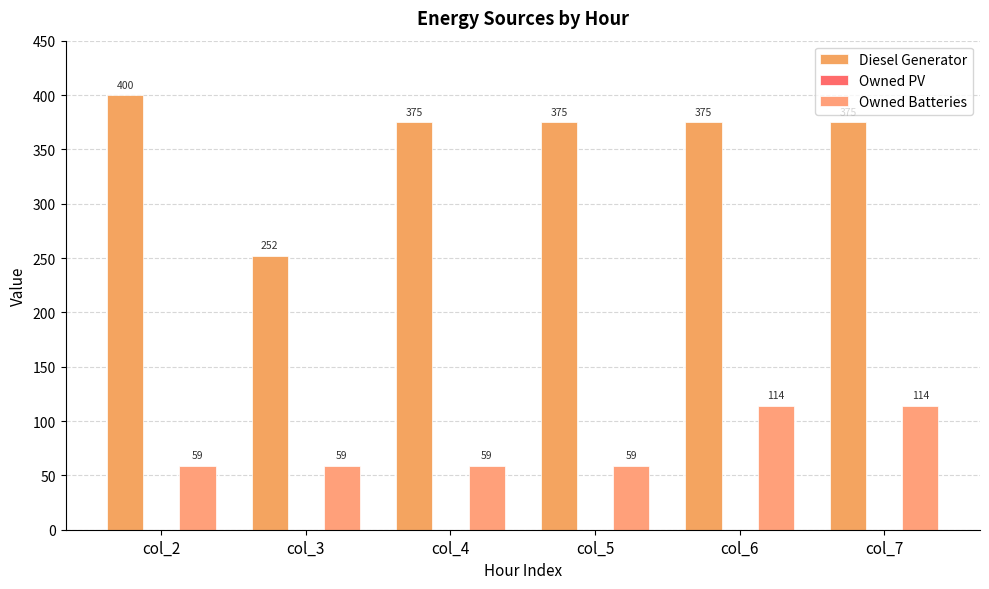

Reading right to left, extract all data points from this chart.

Diesel Generator: 375.0	375.0	375.0	375.0	252.0	400.0
Owned PV: 0.0	0.0	0.0	0.0	0.0	0.0
Owned Batteries: 114.0	114.0	59.0	59.0	59.0	59.0